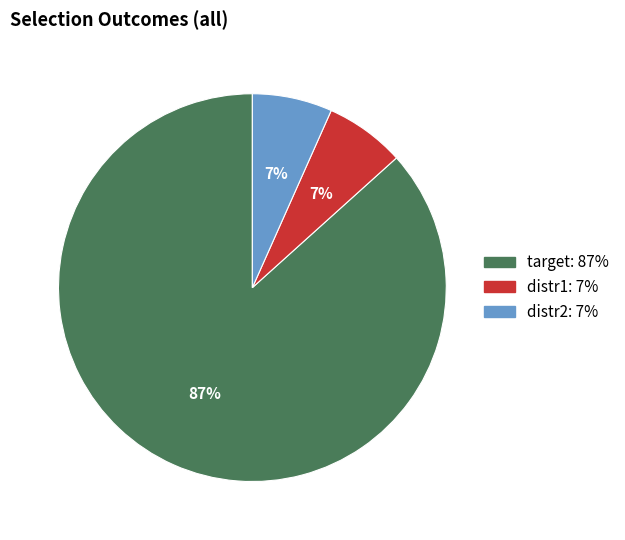

Which slice is the largest?

target